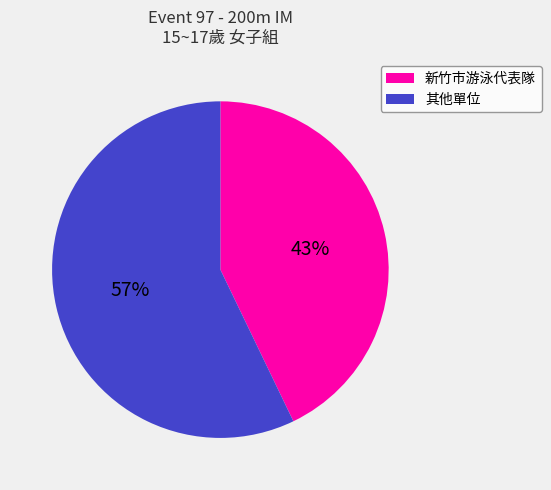

Count the number of slices in the pie.

2